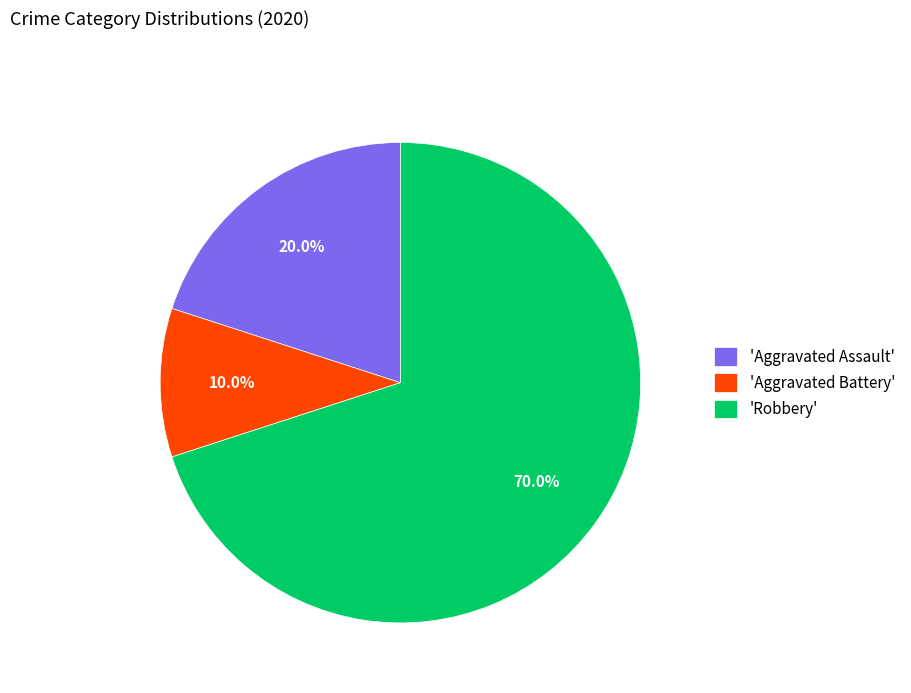

Which slice represents more than half of the pie?

'Robbery'